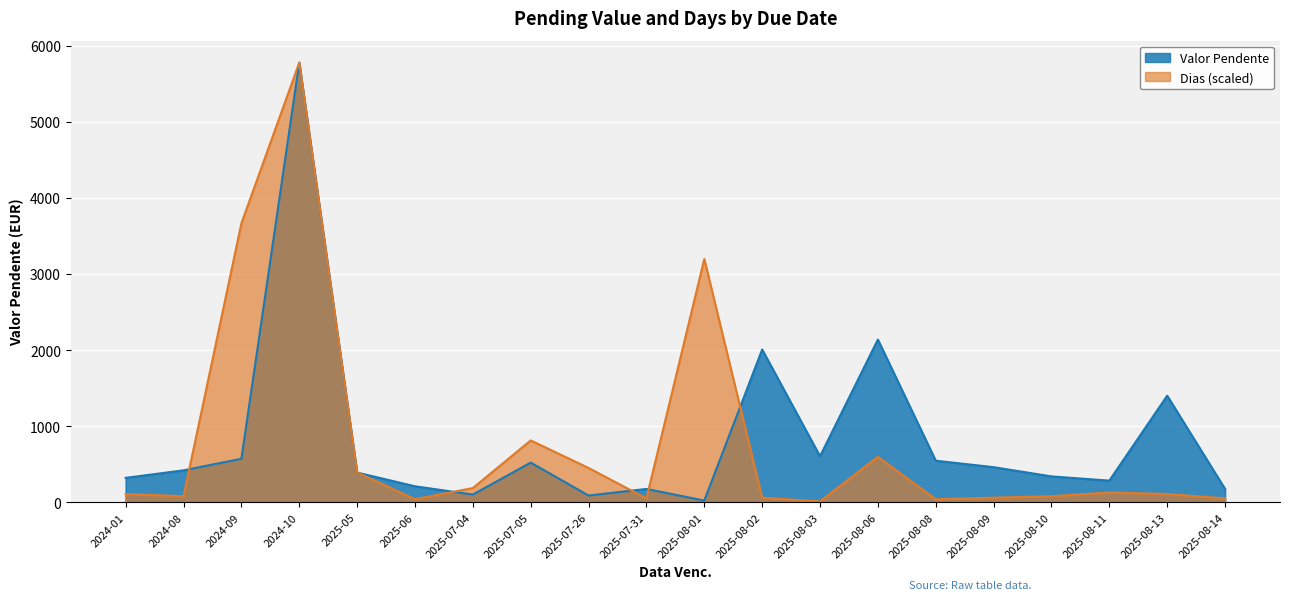

Which has a higher value, 2025-07-26 or 2025-08-13?

2025-08-13